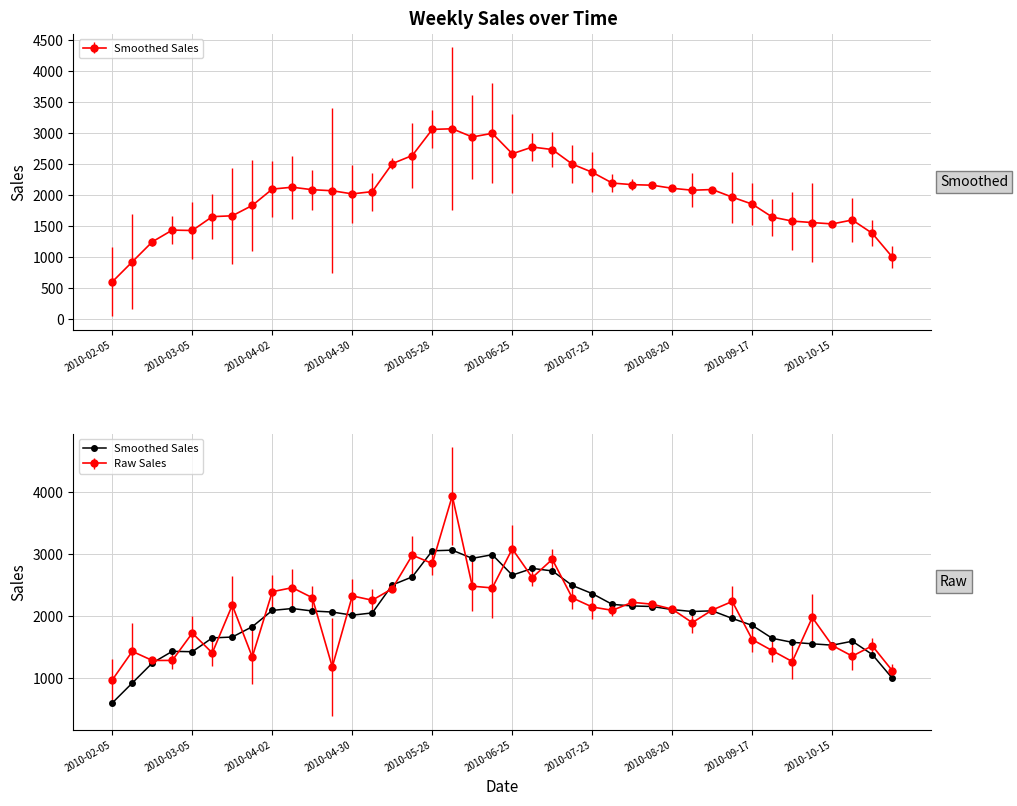

Does the chart display data point markers on the line(s)?

Yes